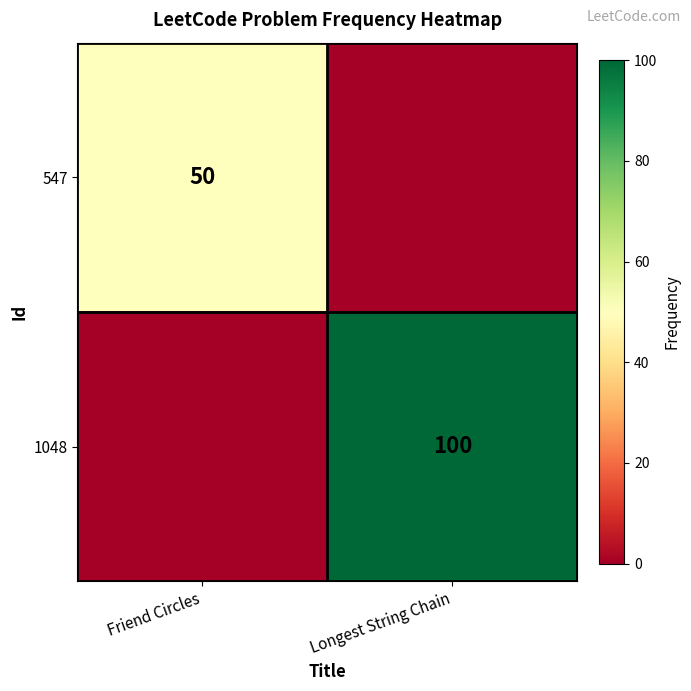

The value of 547 at Friend Circles is 50. True or false?

True